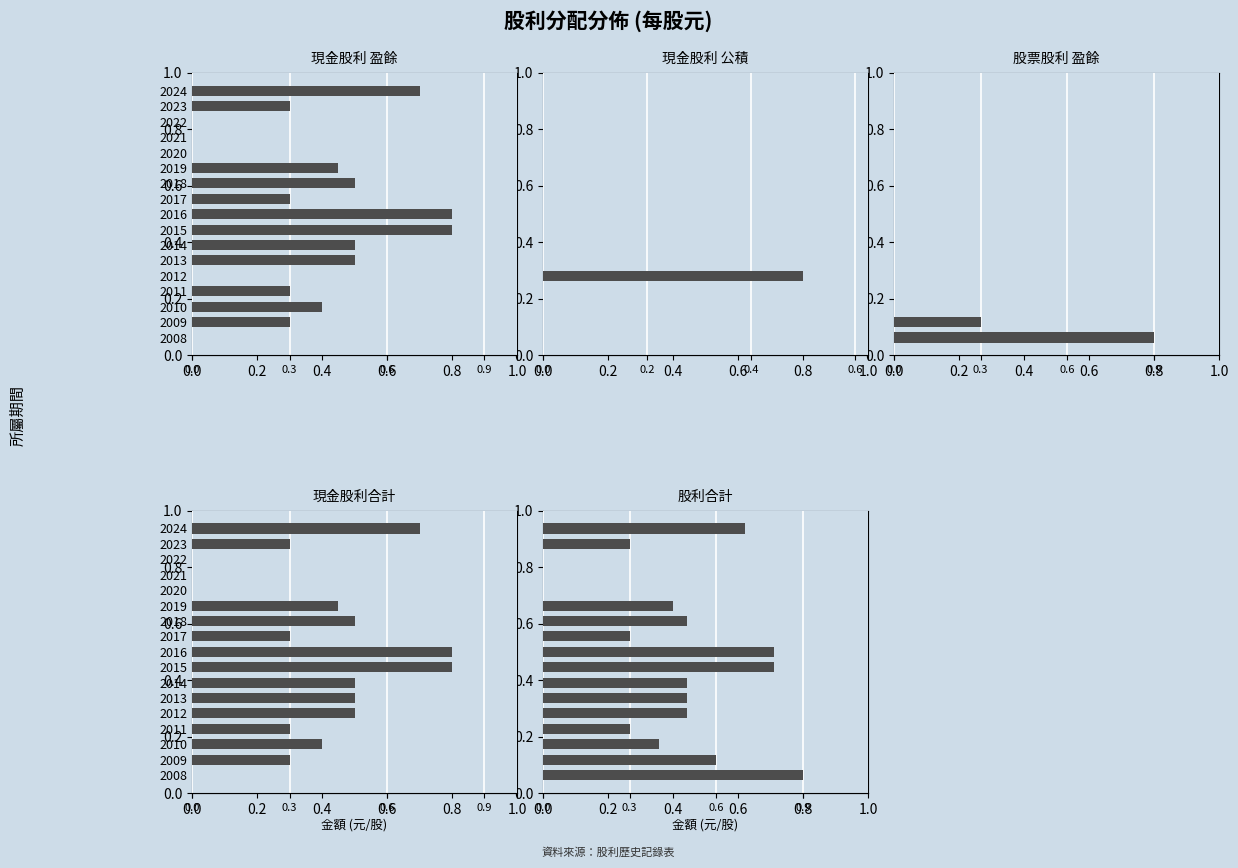

How many 現金股利合計 values are between 0 and 1?

17